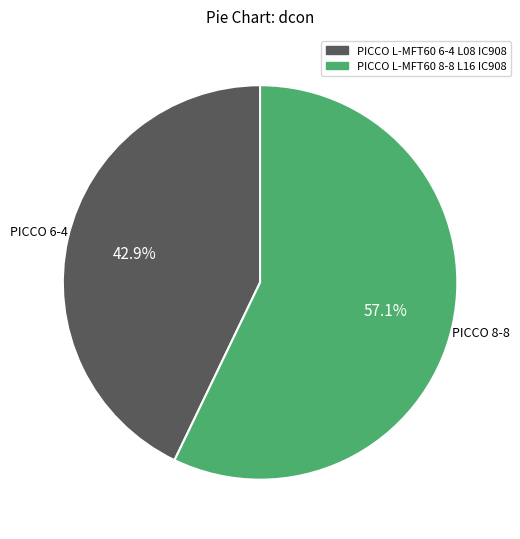

What is the smallest slice in the pie chart?

PICCO L-MFT60 6-4 L08 IC908